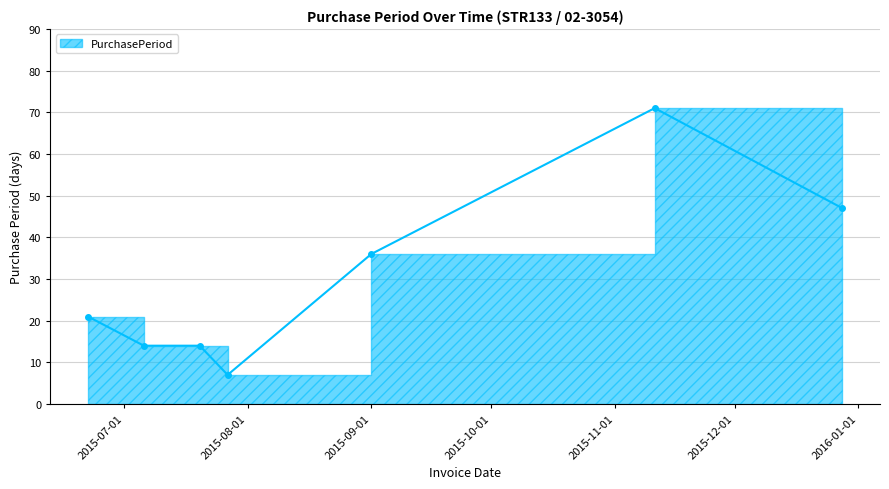

What is the sum of the values at 2015-12-28 and 2015-09-01?

83